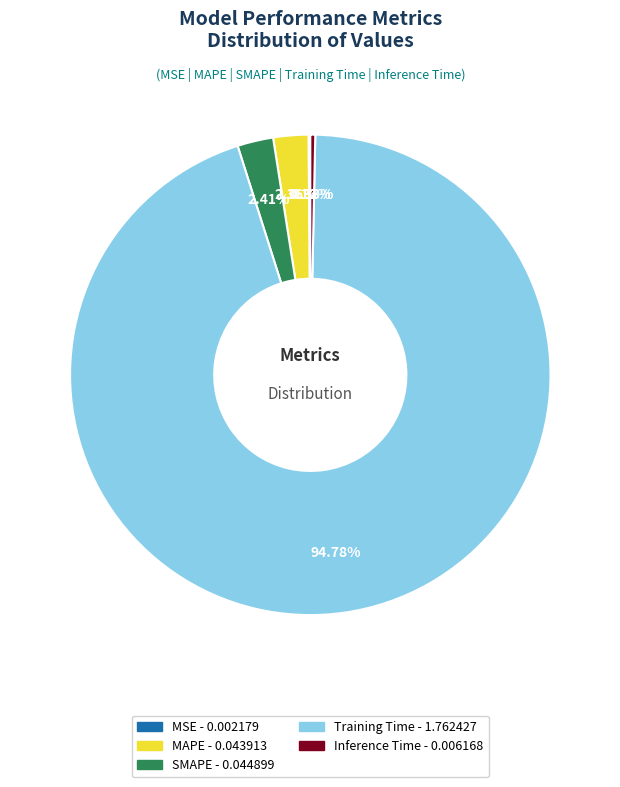

Which slice is the largest?

Training Time